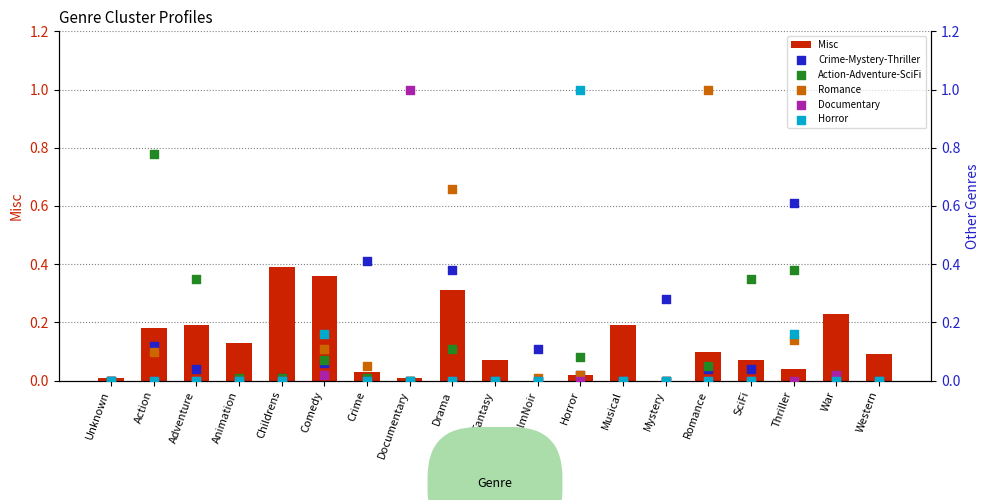

At how many categories does at least one series exceed 0?

19